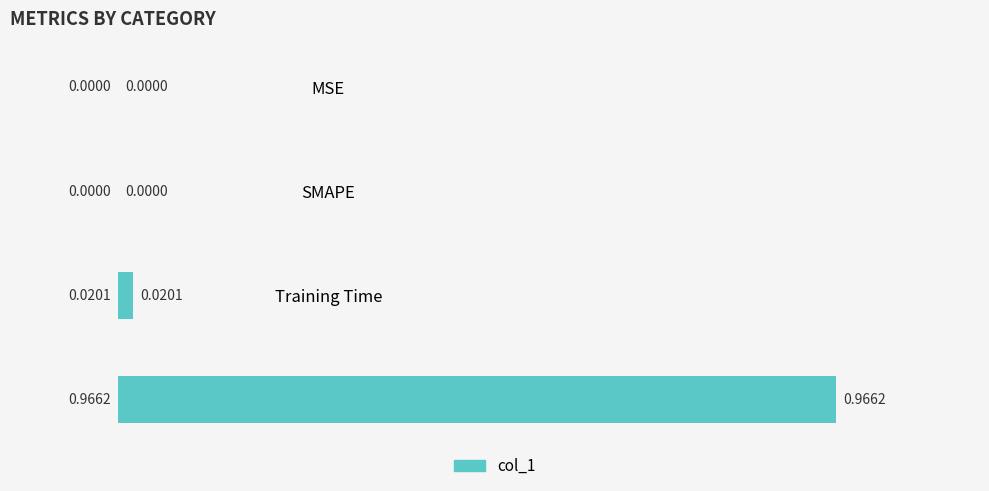

At which category does the chart reach its peak across all series?

Inference Time